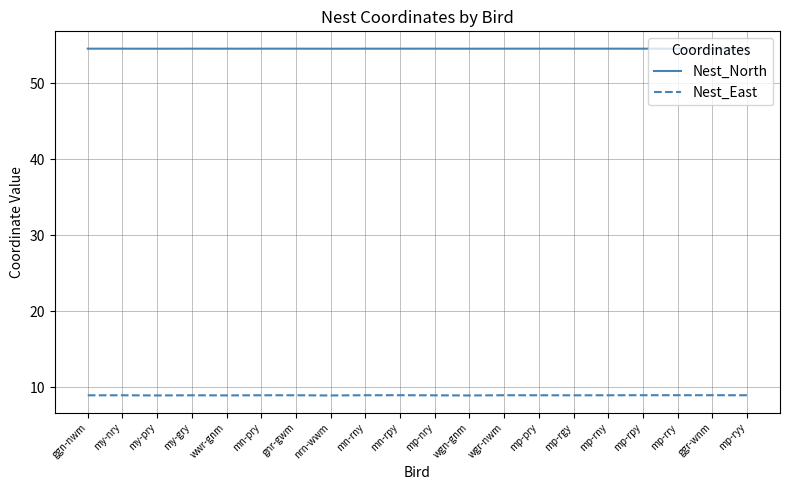

What position from the left is my-gry?

4